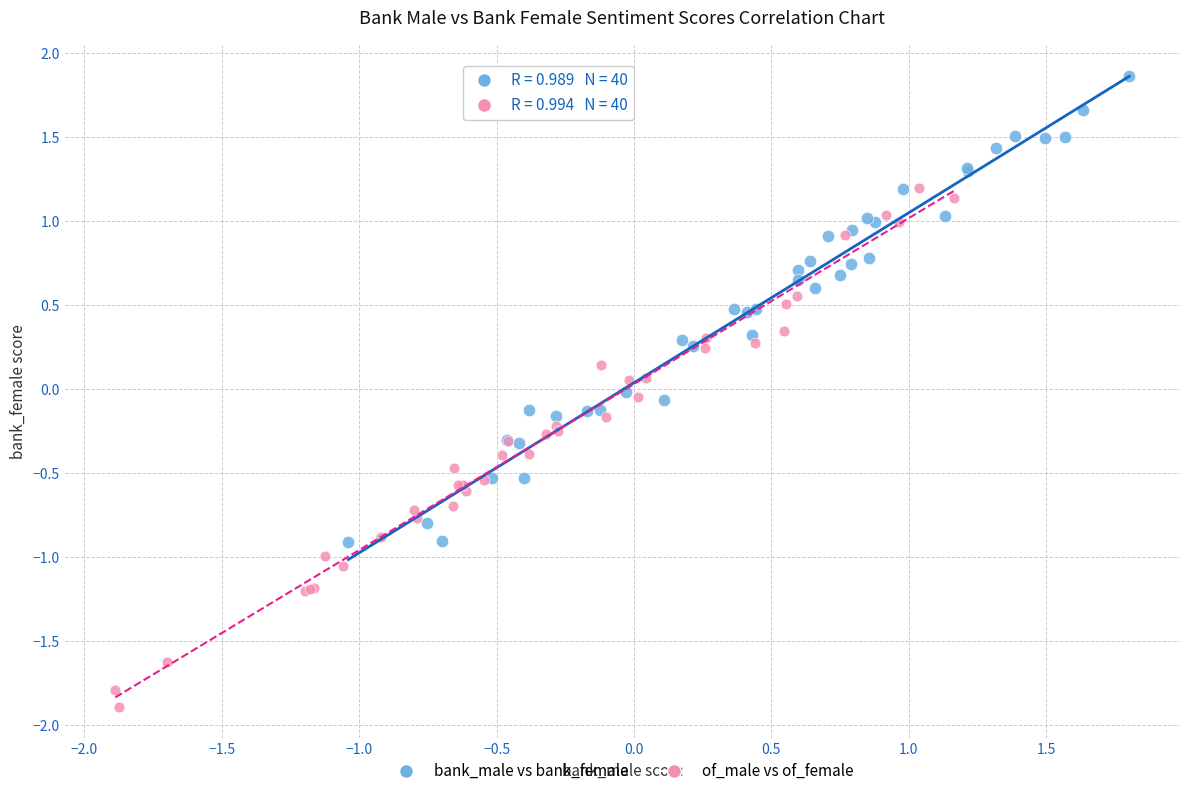

Which series contains the highest Y value?

bank_male vs bank_female